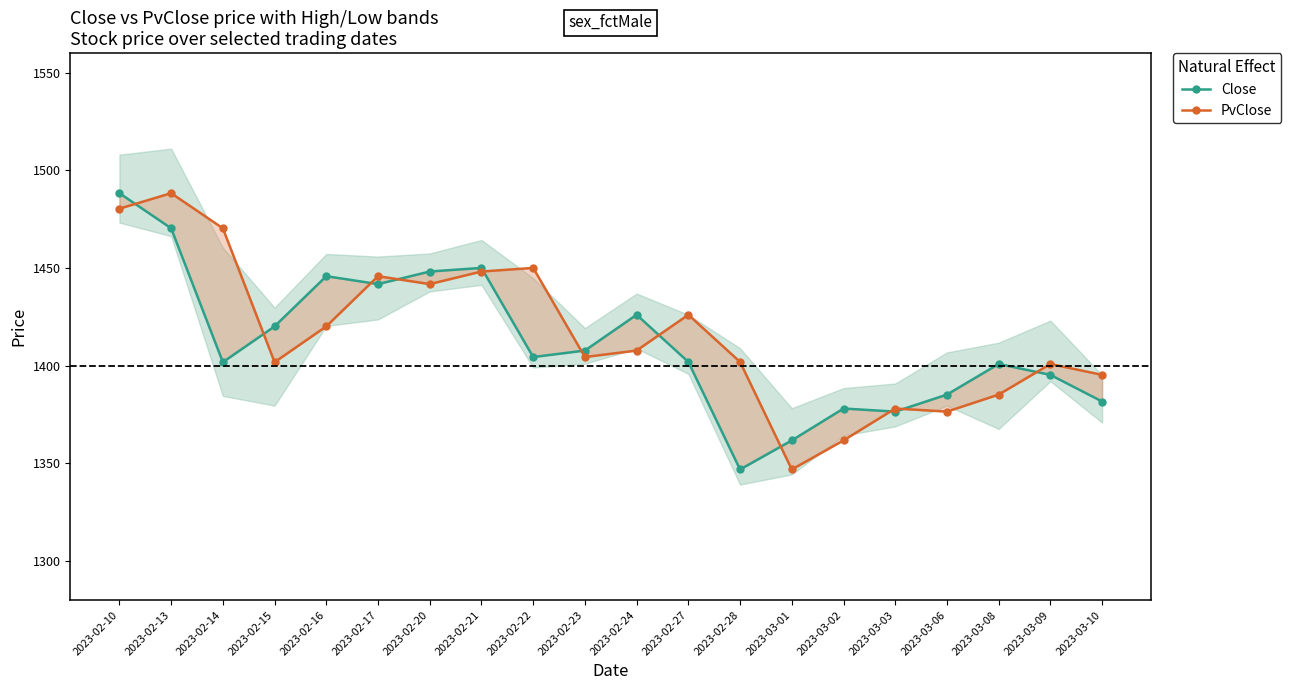

Is this an area chart (filled region under the line)?

No